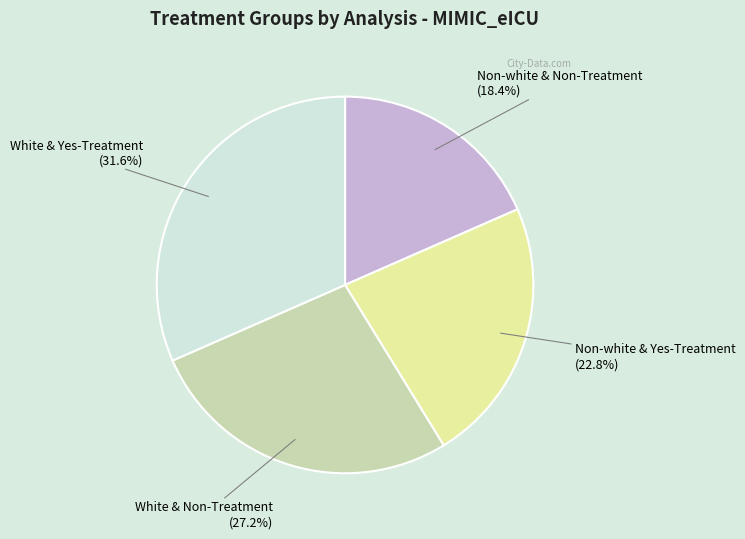

Does any single category account for the majority?

No